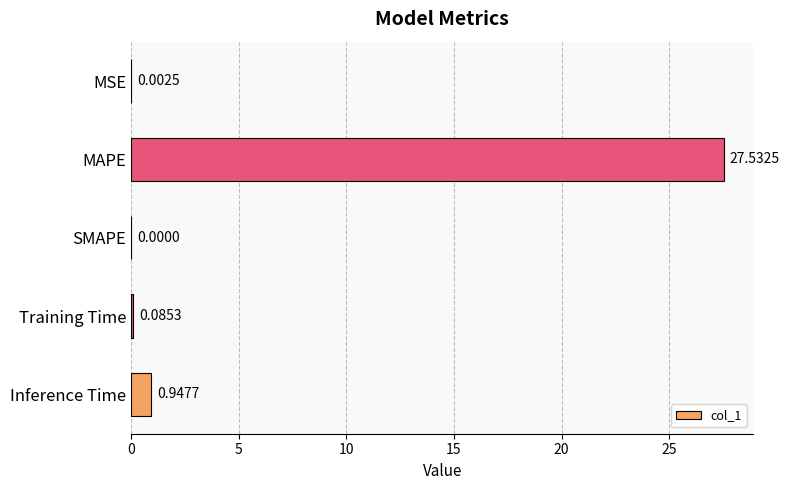

What is the sum of all values?

28.6